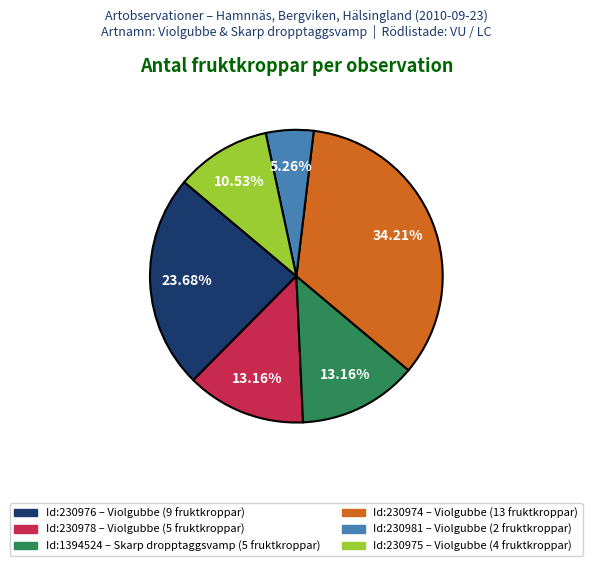

What is the smallest slice in the pie chart?

Id:230981 – Violgubbe (2 fruktkroppar)